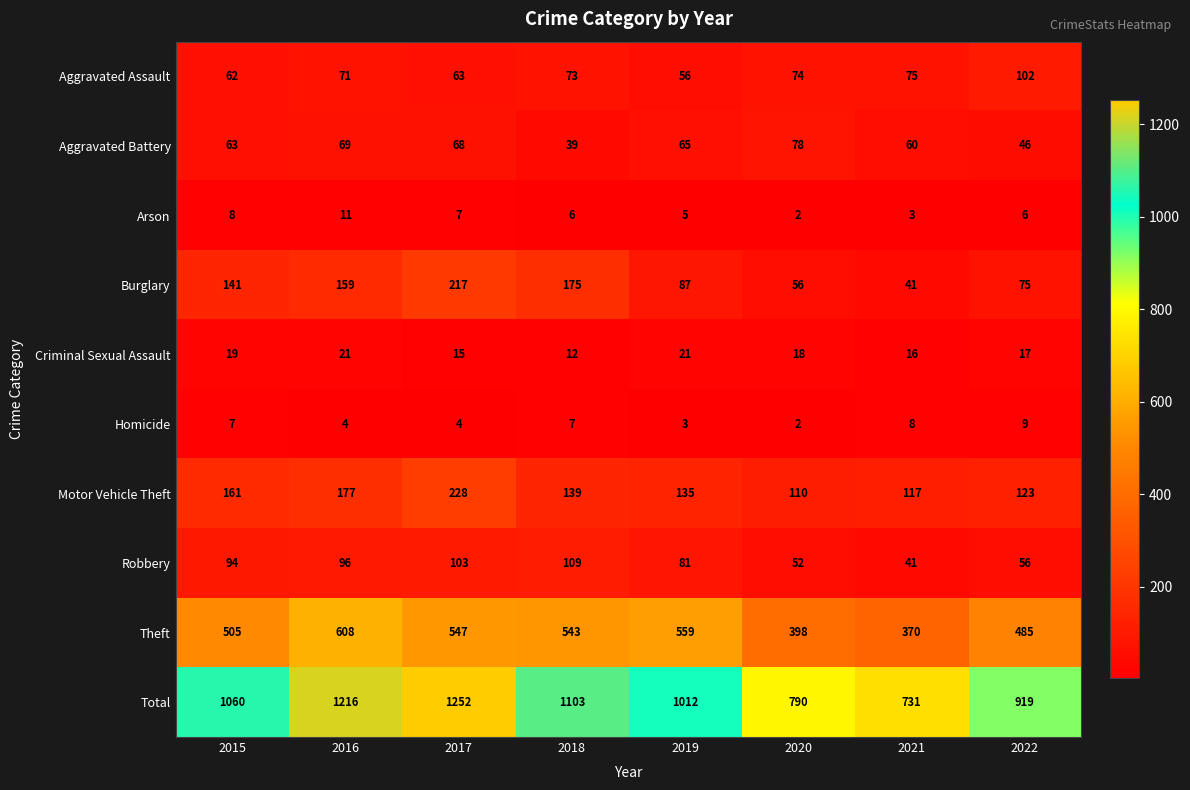

What is the difference between the Burglary values at 2015 and 2021?

100